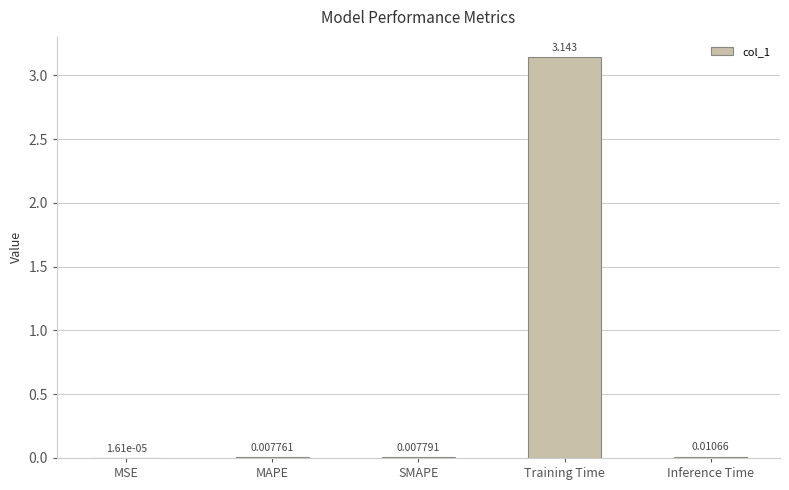

How many series are shown in this chart?

1